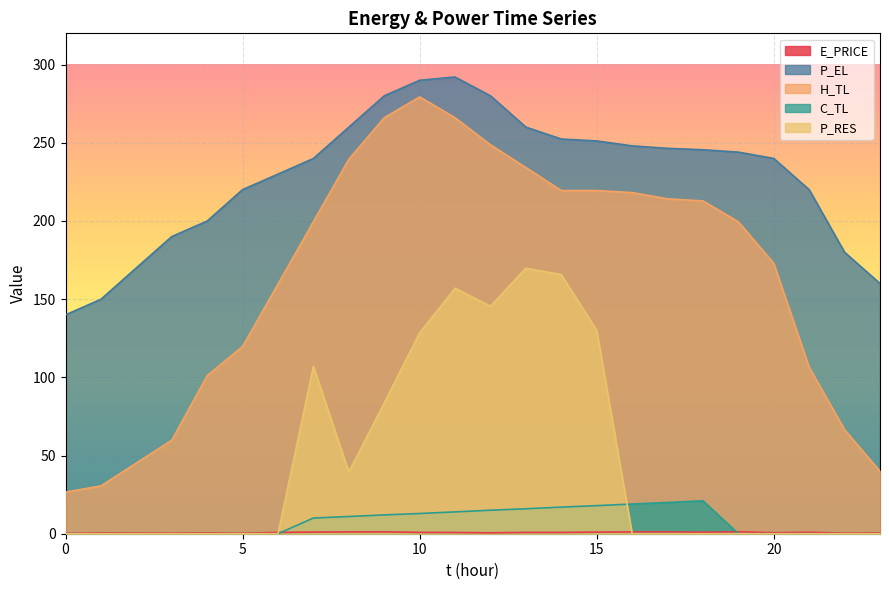

The P_EL series shows 172.7 at 13. True or false?

False